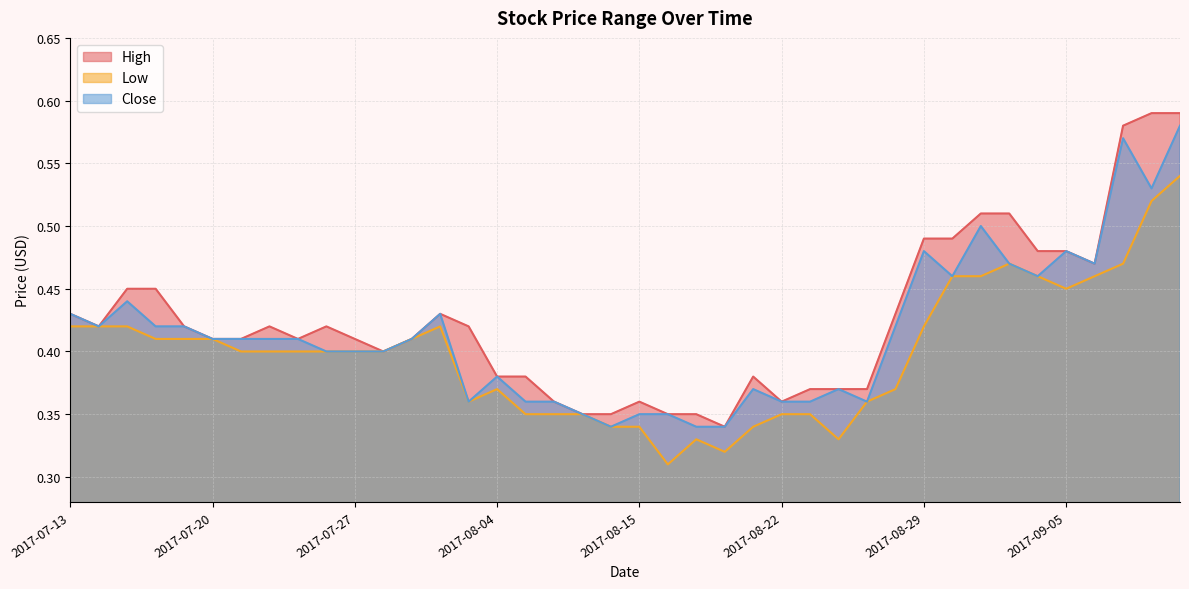

Where is the first local maximum for Close?

2017-07-17